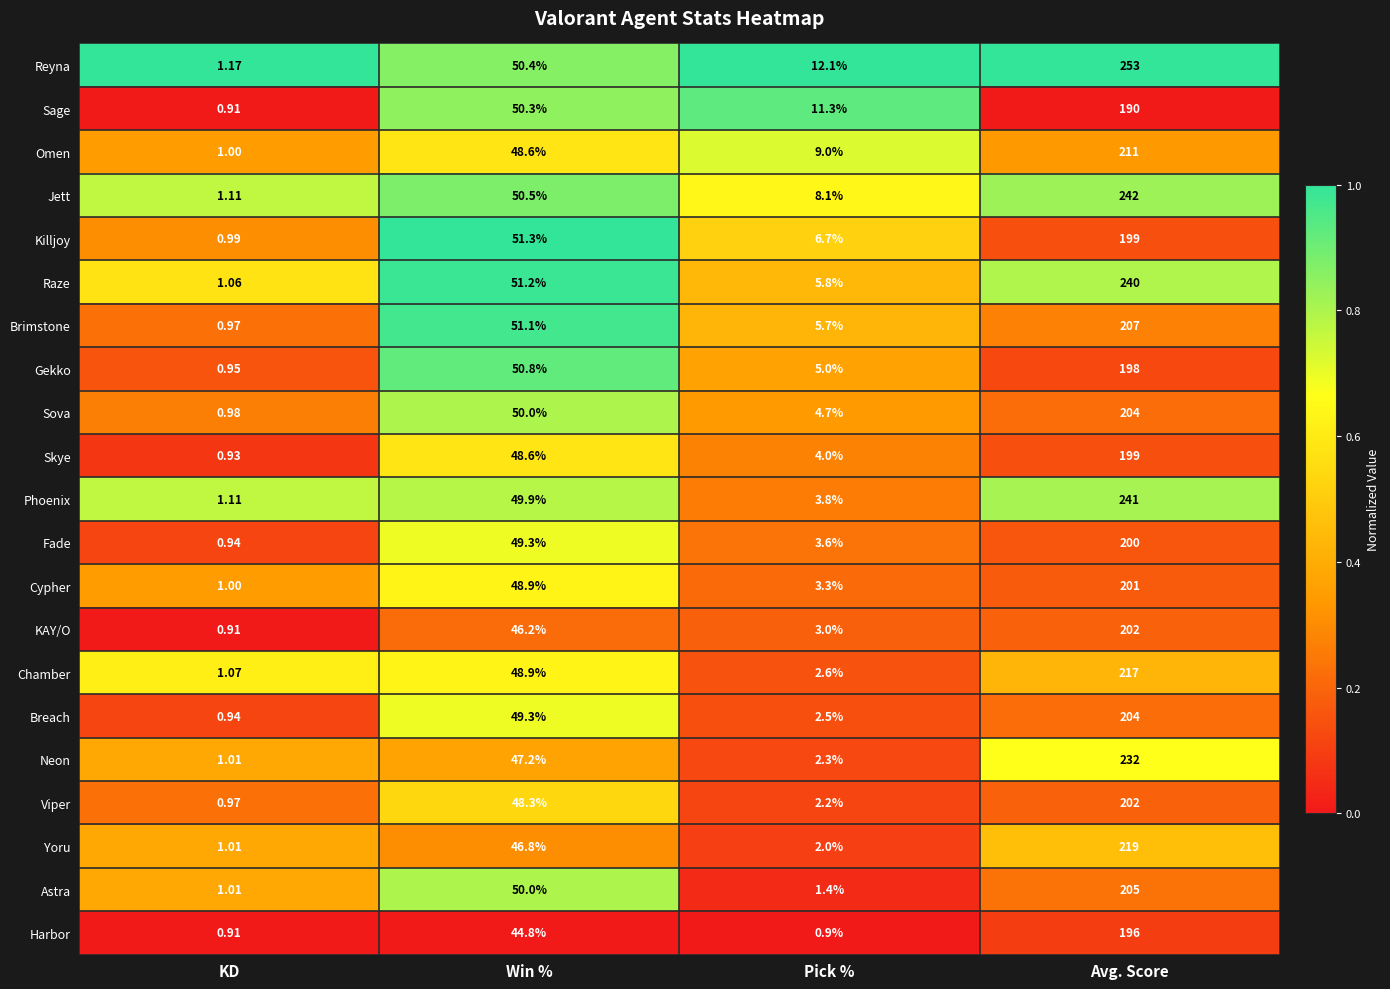

Between KD and Avg. Score, which series saw the biggest shift?

Reyna